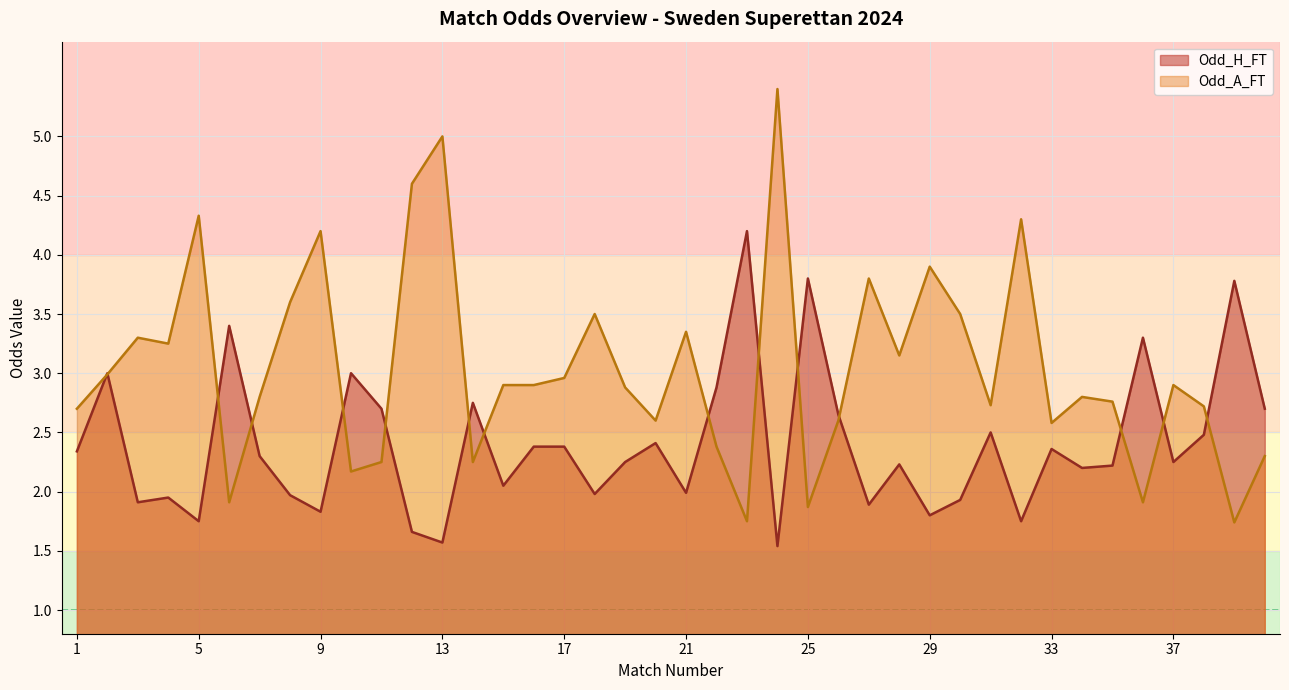

How many lines are shown in the chart?

2